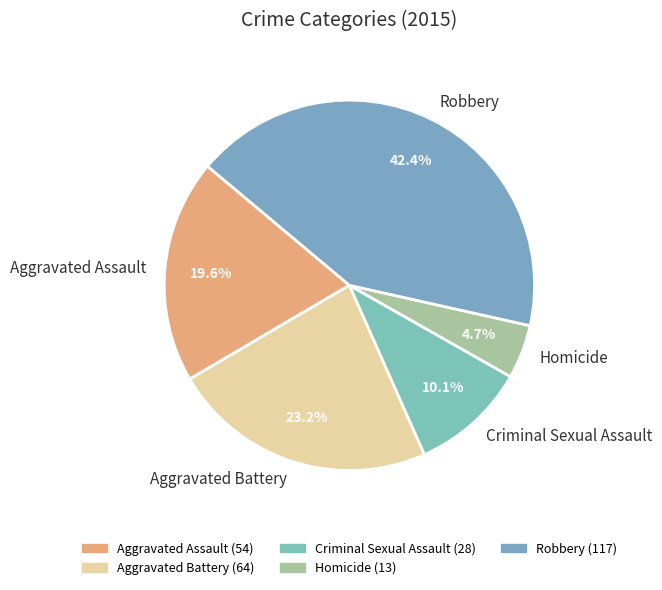

What is the ratio of the value at Aggravated Battery to the value at Homicide?

4.9